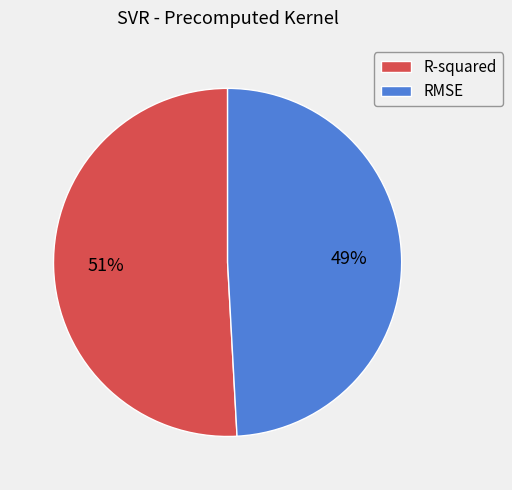

To the nearest percent, what is the combined percentage of RMSE and R-squared?

100%